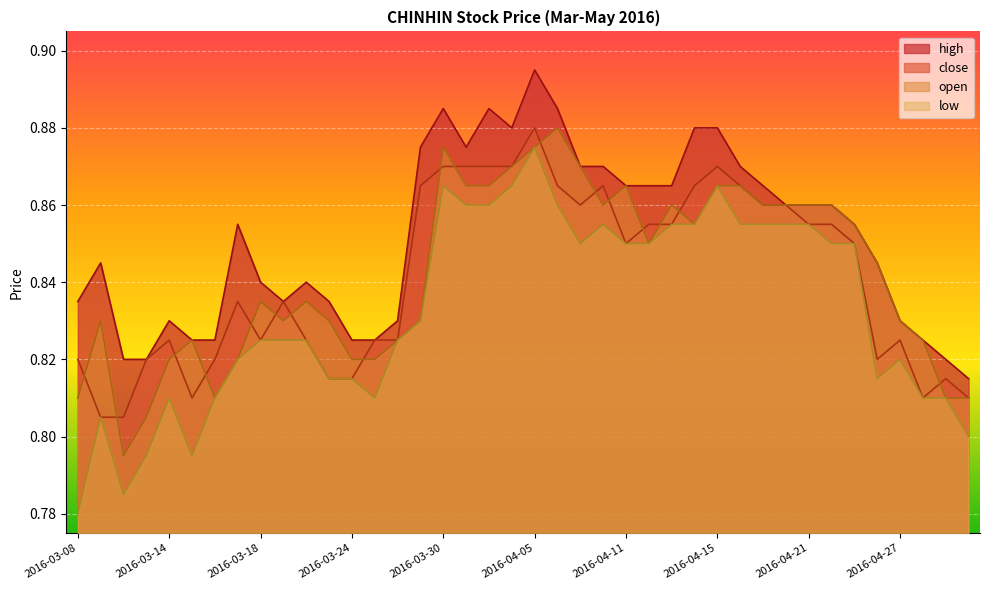

Reading right to left, extract all data points from this chart.

high: 0.8	0.8	0.8	0.8	0.8	0.9	0.9	0.9	0.9	0.9	0.9	0.9	0.9	0.9	0.9	0.9	0.9	0.9	0.9	0.9	0.9	0.9	0.9	0.9	0.9	0.8	0.8	0.8	0.8	0.8	0.8	0.8	0.9	0.8	0.8	0.8	0.8	0.8	0.8	0.8
close: 0.8	0.8	0.8	0.8	0.8	0.8	0.9	0.9	0.9	0.9	0.9	0.9	0.9	0.9	0.9	0.8	0.9	0.9	0.9	0.9	0.9	0.9	0.9	0.9	0.9	0.8	0.8	0.8	0.8	0.8	0.8	0.8	0.8	0.8	0.8	0.8	0.8	0.8	0.8	0.8
open: 0.8	0.8	0.8	0.8	0.8	0.9	0.9	0.9	0.9	0.9	0.9	0.9	0.9	0.9	0.8	0.9	0.9	0.9	0.9	0.9	0.9	0.9	0.9	0.9	0.8	0.8	0.8	0.8	0.8	0.8	0.8	0.8	0.8	0.8	0.8	0.8	0.8	0.8	0.8	0.8
low: 0.8	0.8	0.8	0.8	0.8	0.8	0.8	0.9	0.9	0.9	0.9	0.9	0.9	0.9	0.8	0.8	0.9	0.8	0.9	0.9	0.9	0.9	0.9	0.9	0.8	0.8	0.8	0.8	0.8	0.8	0.8	0.8	0.8	0.8	0.8	0.8	0.8	0.8	0.8	0.8